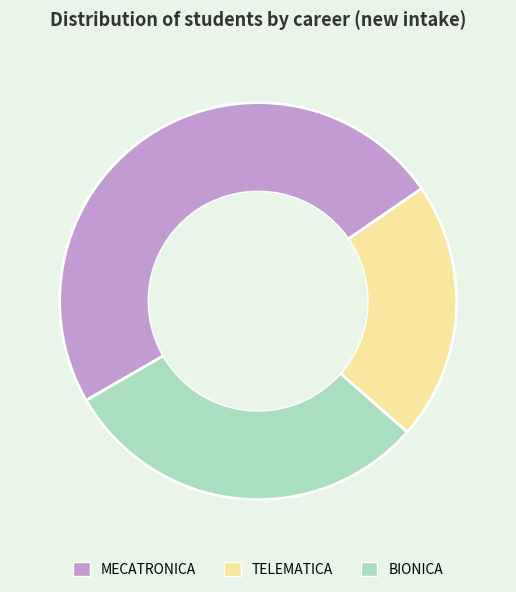

Does any single category account for the majority?

No